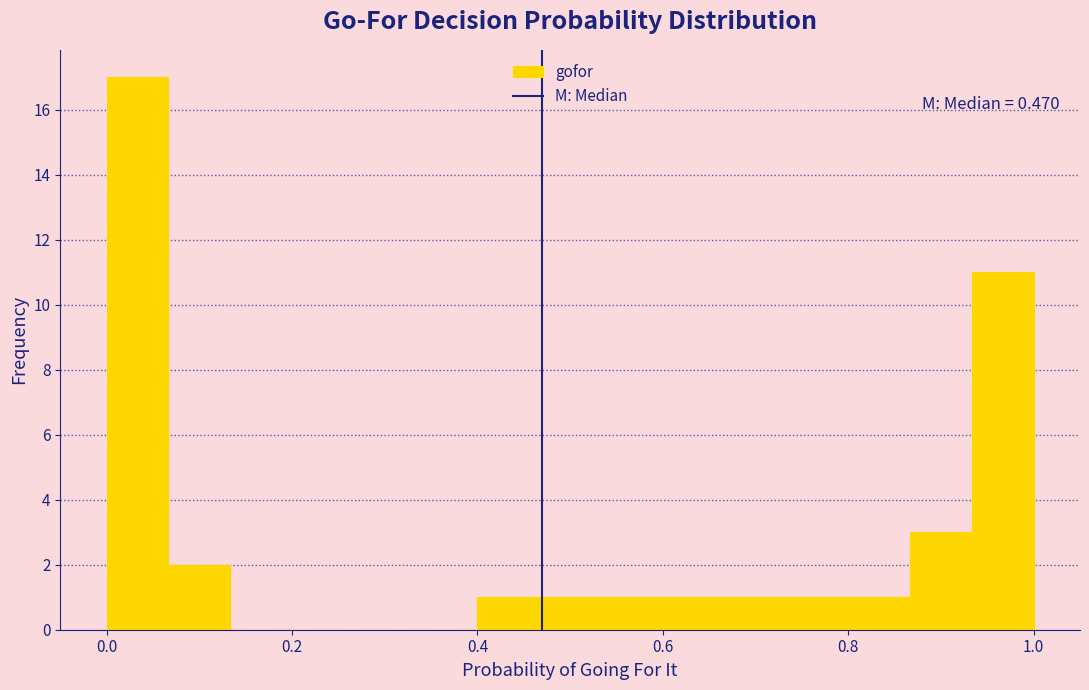

Read against the x-axis, roughly where is the centre of the tallest bar?

0.04